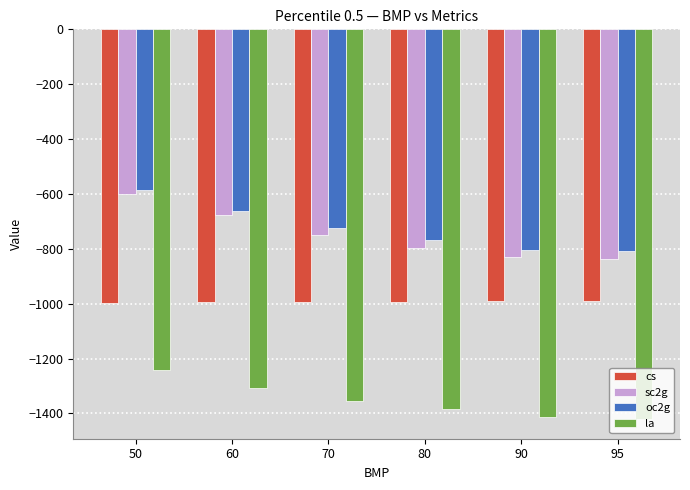

What is the maximum value shown in the chart?

-584.4